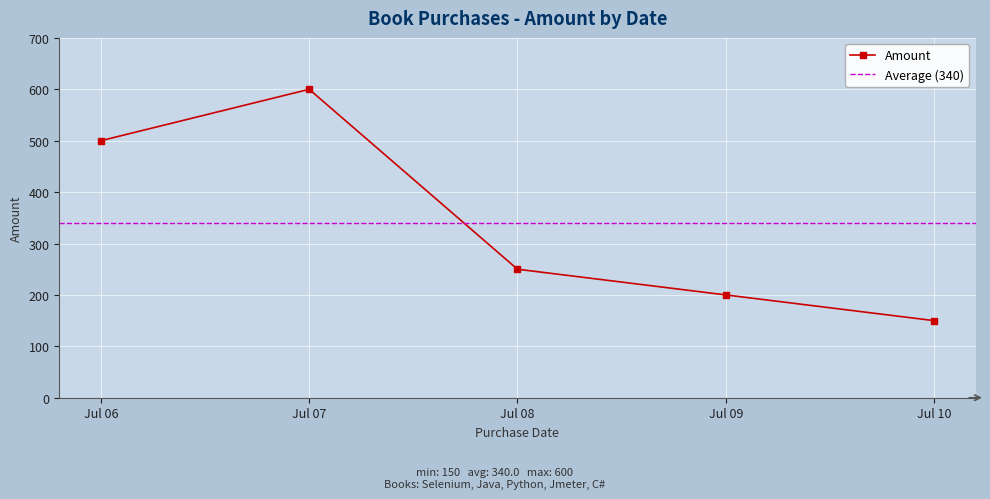

What is the minimum value for Amount?

150